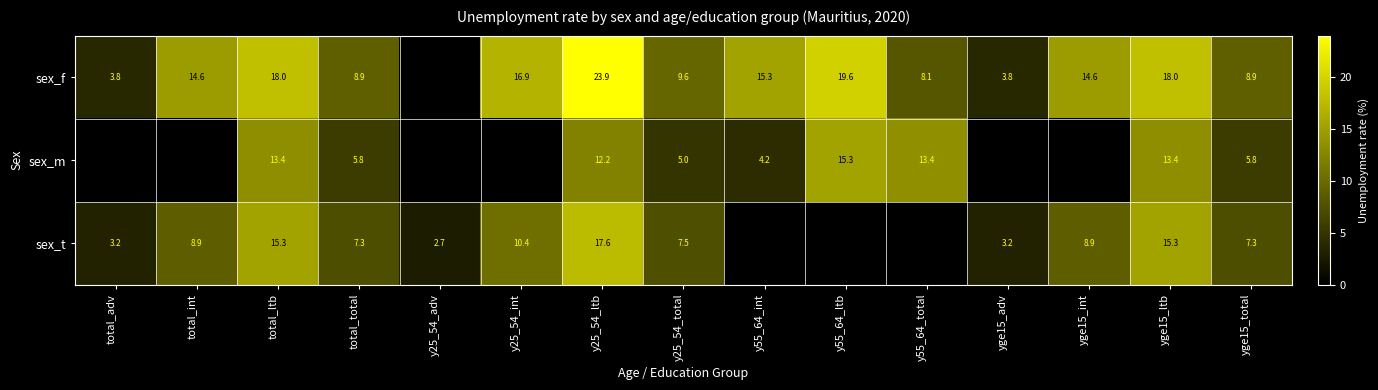

The value of sex_f at y25_54_int is 16.9. True or false?

True